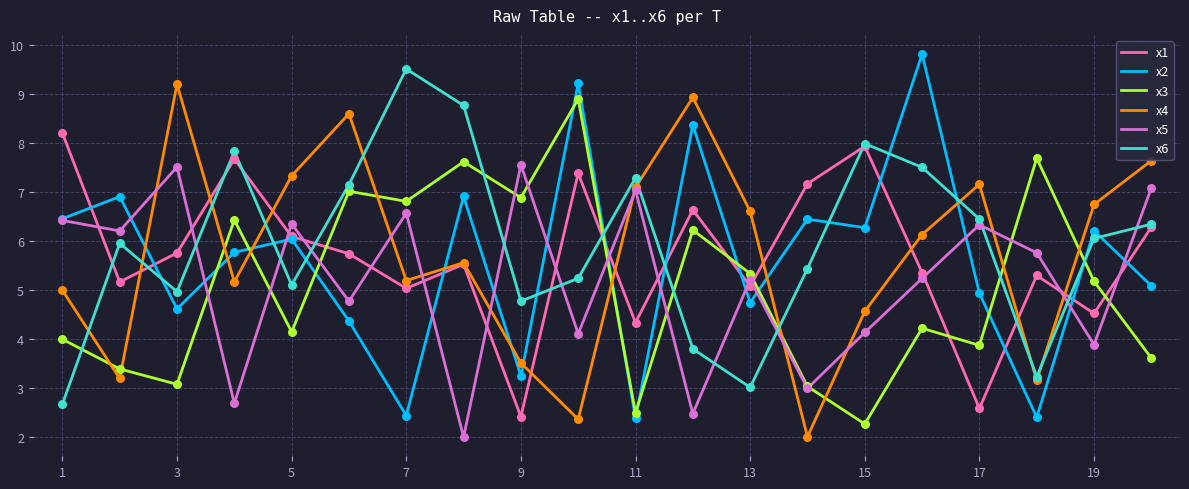

True or false: x6 and x5 cross at least once.

True